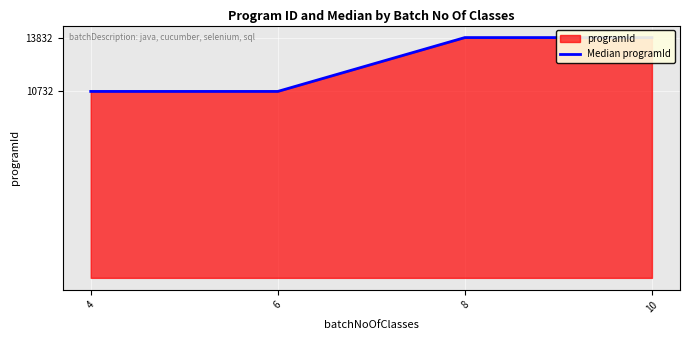

What value does the data have at 6, to the nearest 50?

10750